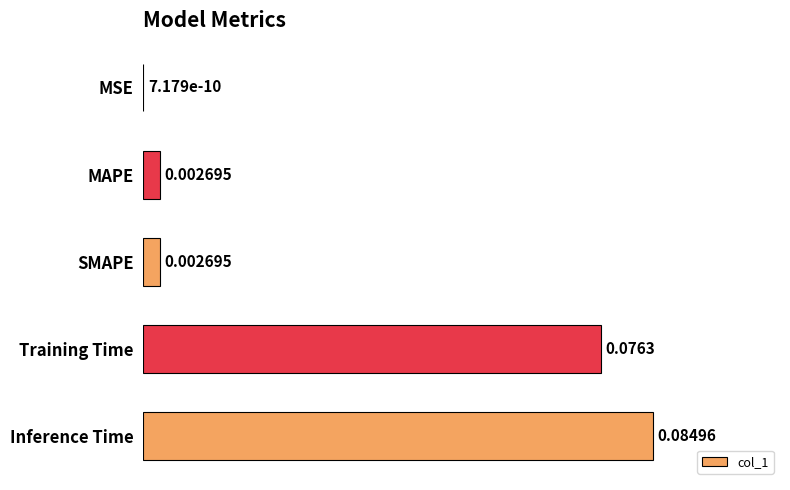

Between MAPE and Training Time, which is larger?

Training Time